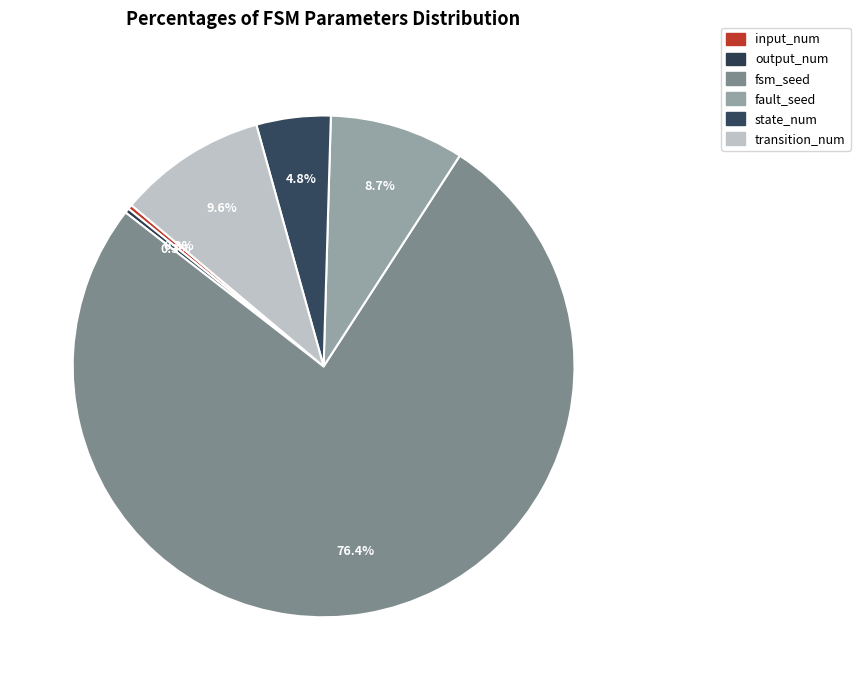

How many slices are in this pie chart?

6